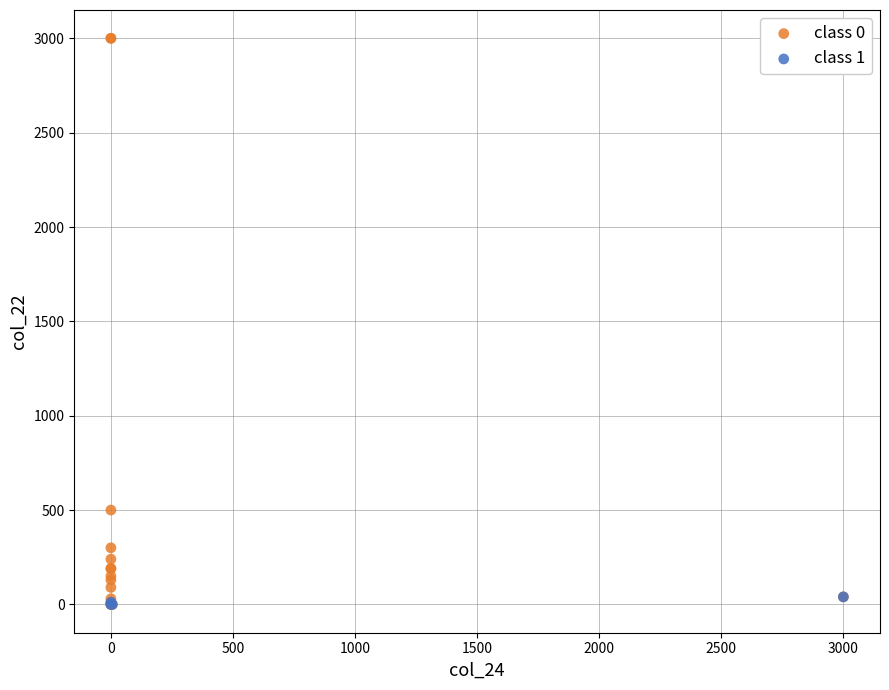

Which series has the widest spread of Y values?

class 0